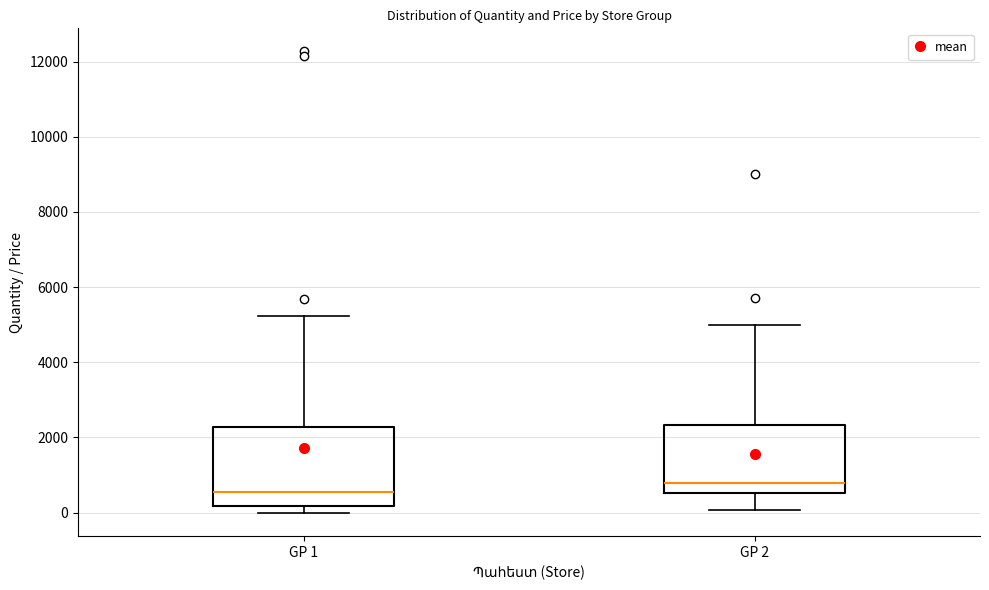

Reading left to right, transcribe this box plot: for each box, give where its median line is, the range the box spans, and where its two whiskers end, as read against the y-axis. The values are not printed on the chart, so give them approximately, as read against the axis.

GP 1: median 600, box 200 to 2200, whiskers 0 to 5200
GP 2: median 800, box 600 to 2400, whiskers 0 to 5000